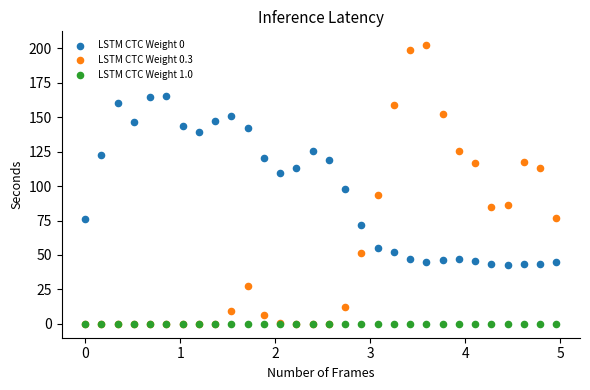

Which series contains the highest Y value?

LSTM CTC Weight 0.3